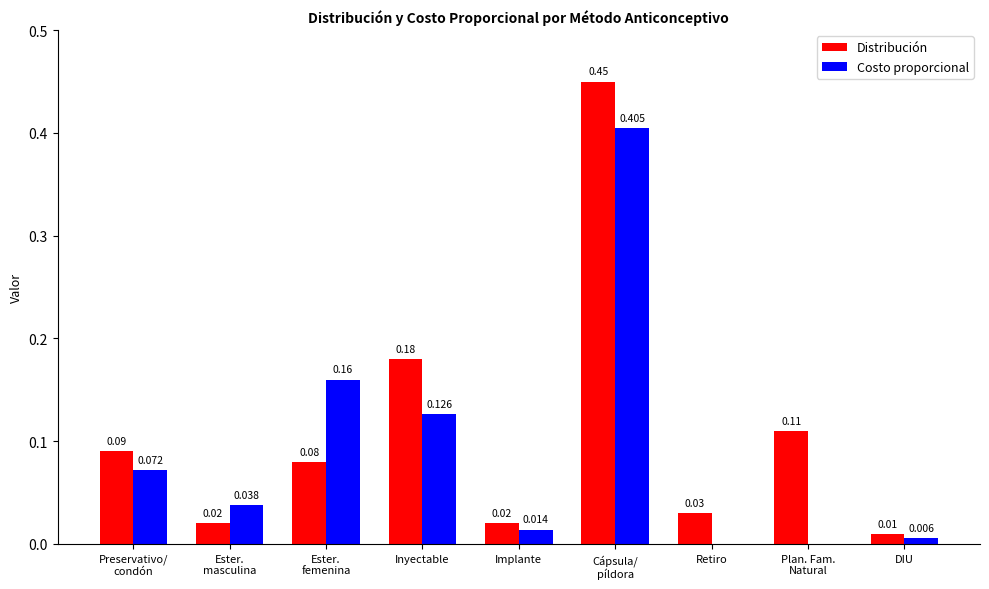

How many groups of bars are there?

9